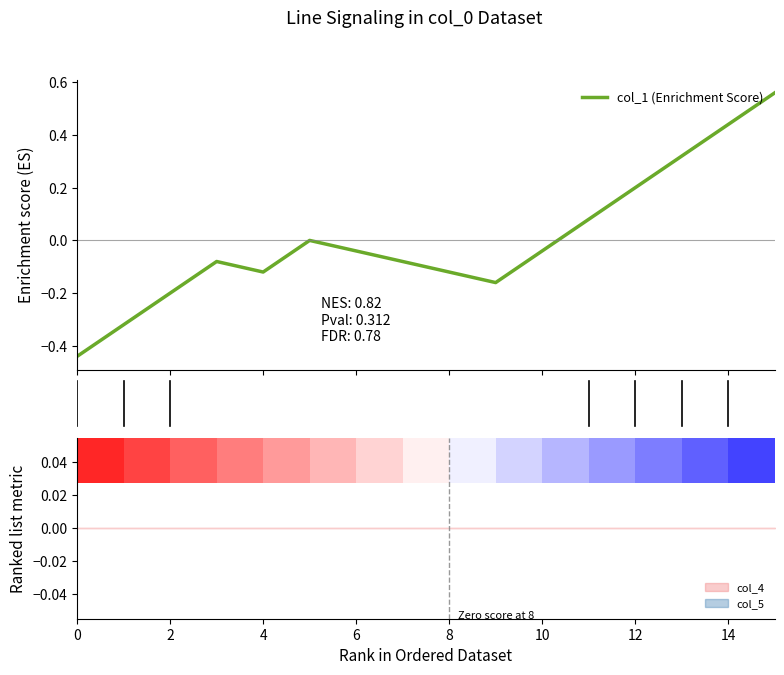

How many points are higher than both their immediate neighbors (excluding endpoints)?

2